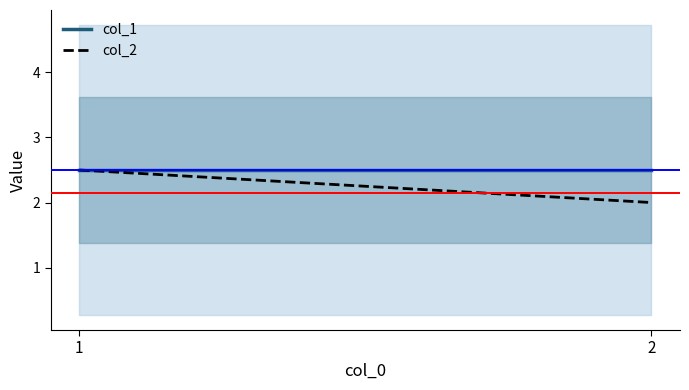

What is the value of the col_1 point at the 1st from the left?

2.5